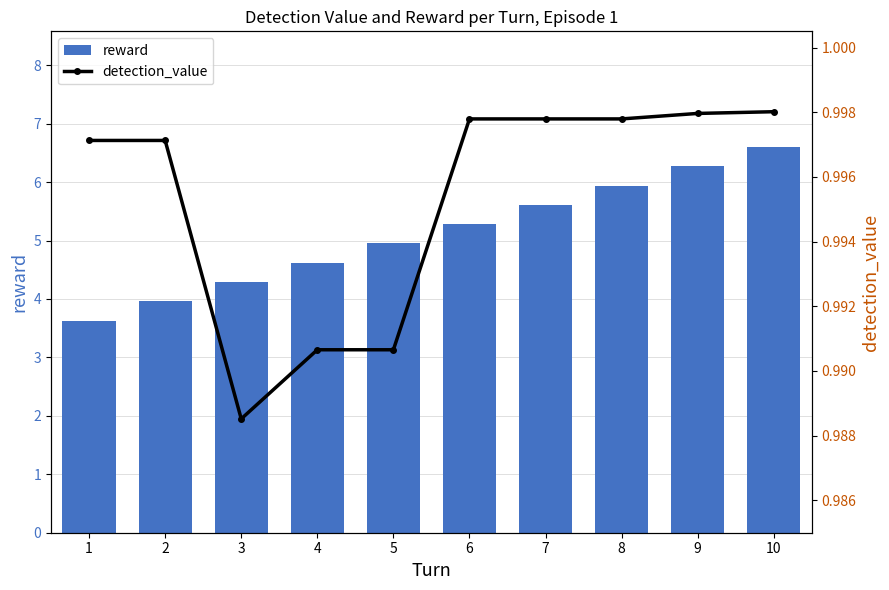

Is the value of detection_value at 7 greater than the value of reward at 6?

No